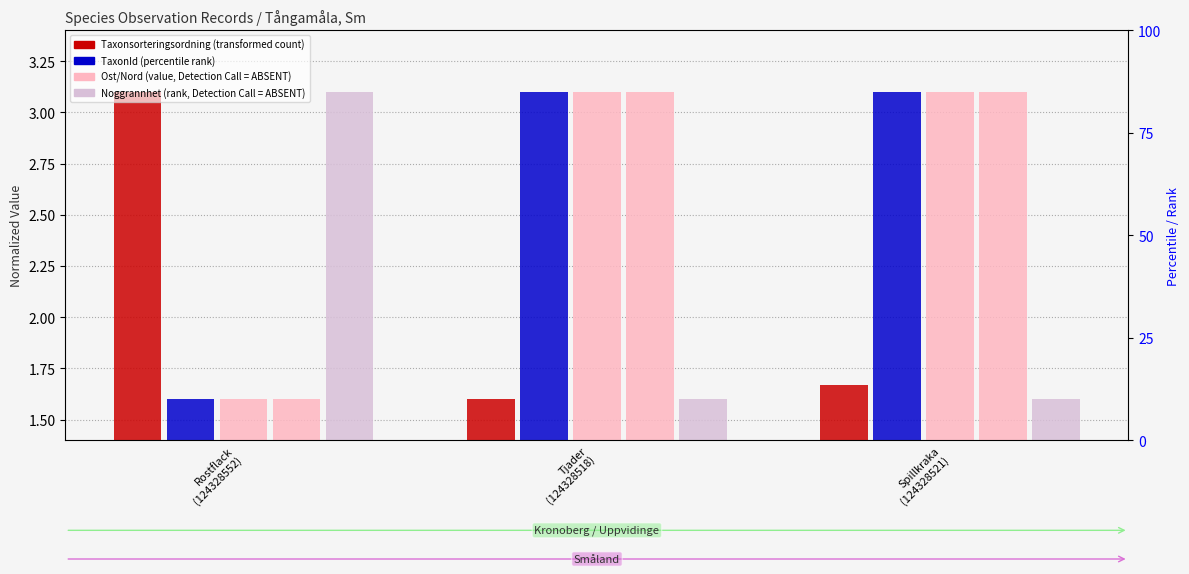

How many values in the TaxonId series are below 3?

1